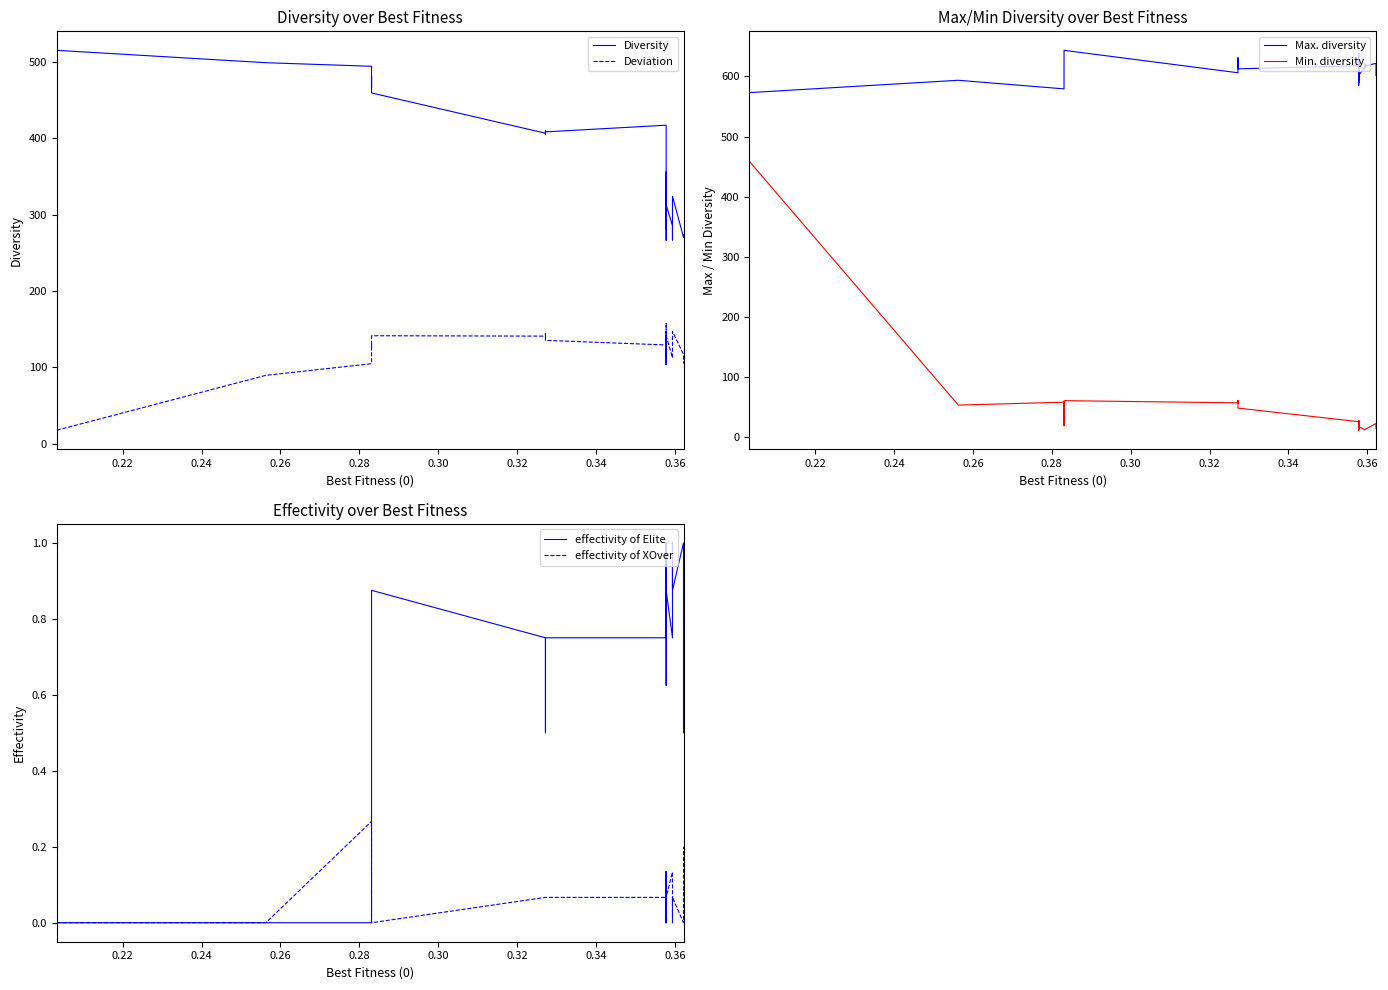

True or false: Diversity and effectivity of Elite intersect in this chart.

False